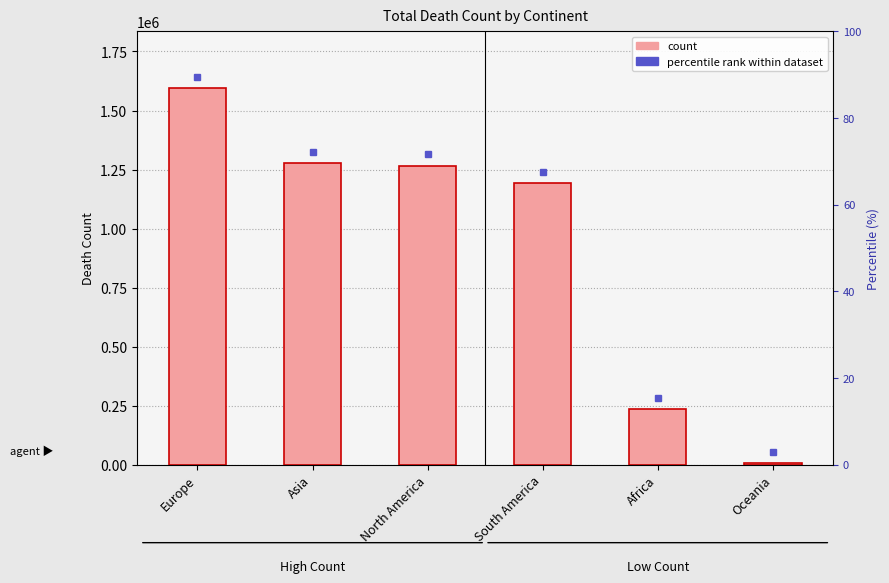

Reading right to left, transcribe all the data shown in this chart.

5490	235156	1191797	1266017	1276973	1595559